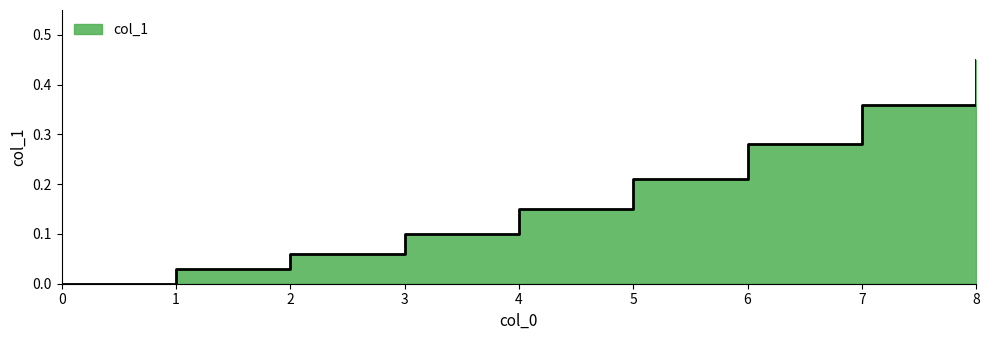

List the labels in order of value, smallest first.

0, 1, 2, 3, 4, 5, 6, 7, 8